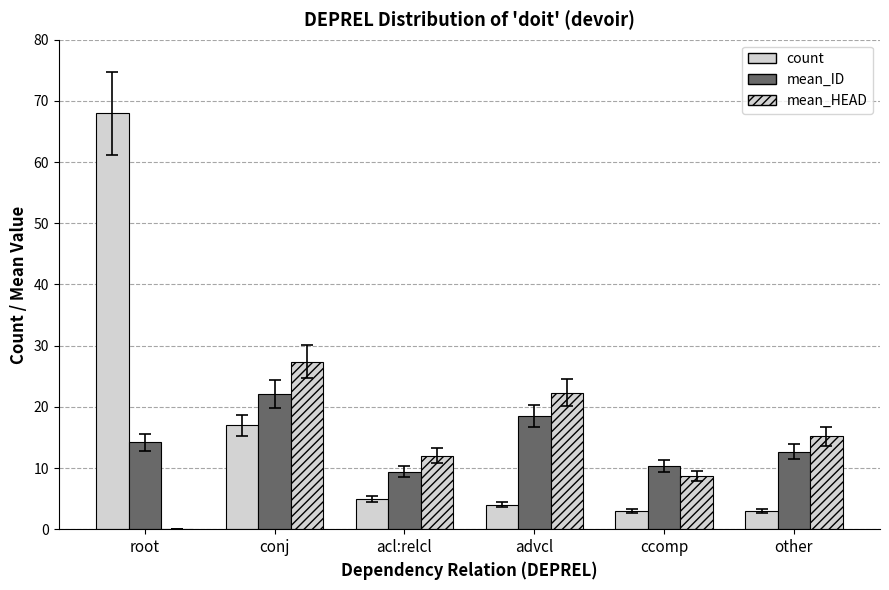

How many data points in mean_ID are above 14?

3